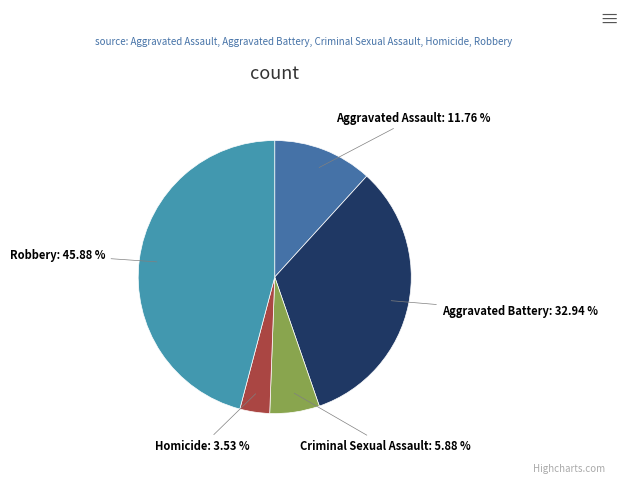

Rank the categories by value from highest to lowest.

Robbery, Aggravated Battery, Aggravated Assault, Criminal Sexual Assault, Homicide